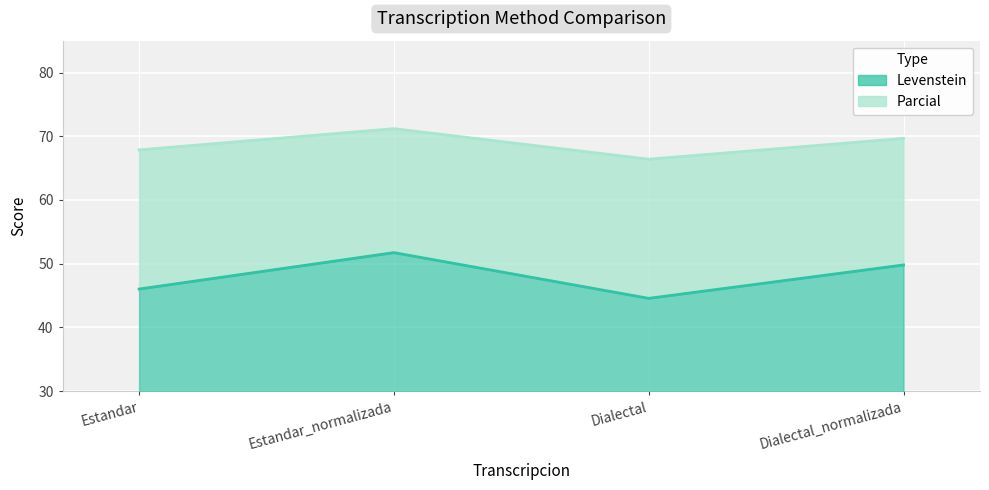

Reading left to right, transcribe all the data shown in this chart.

Levenstein: 46.0	51.7	44.6	49.8
Parcial: 67.9	71.2	66.4	69.7